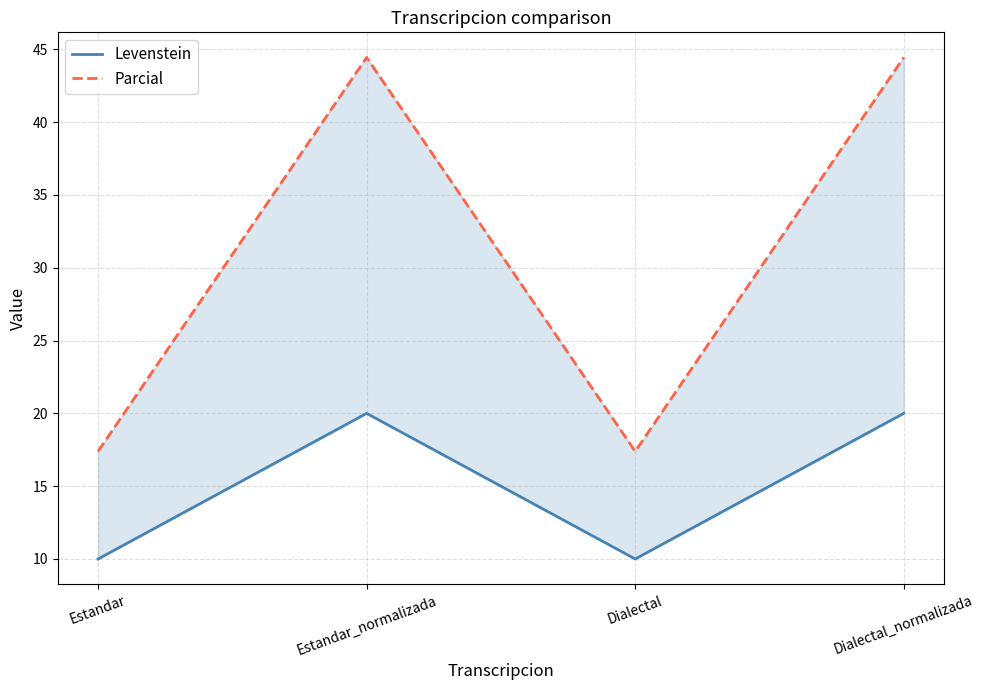

List the series in order of their overall mean, highest first.

Parcial, Levenstein